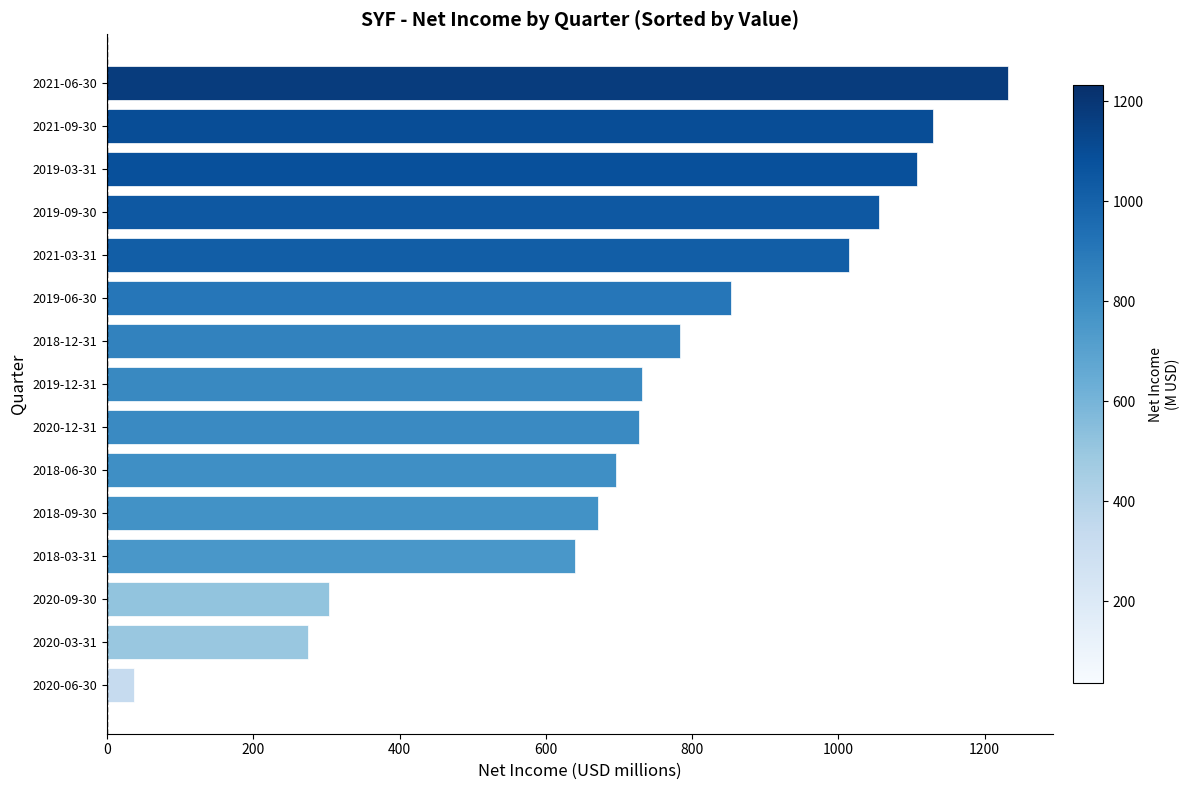

What is the ratio of the value at 2019-12-31 to the value at 2018-09-30?

1.1